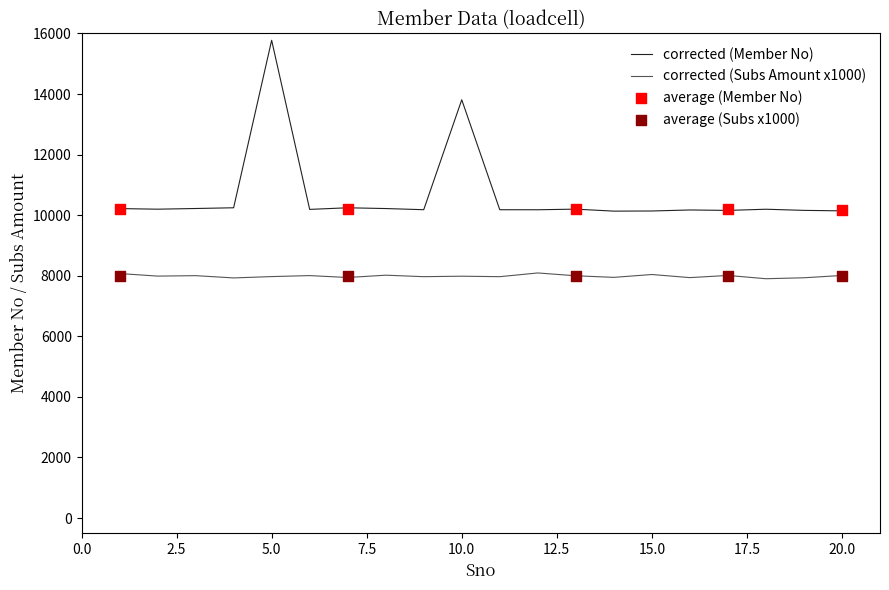

What is the change in value from 7 to 11?

-64.3